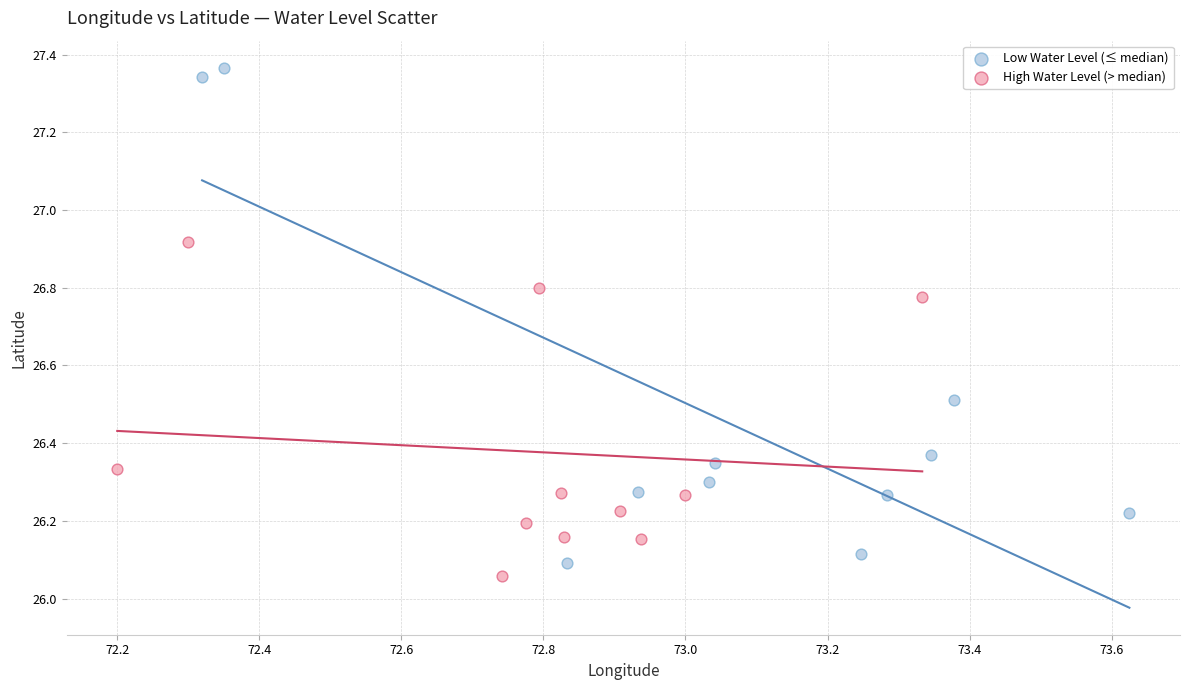

Which series has the widest spread of Y values?

Low Water Level (≤ median)